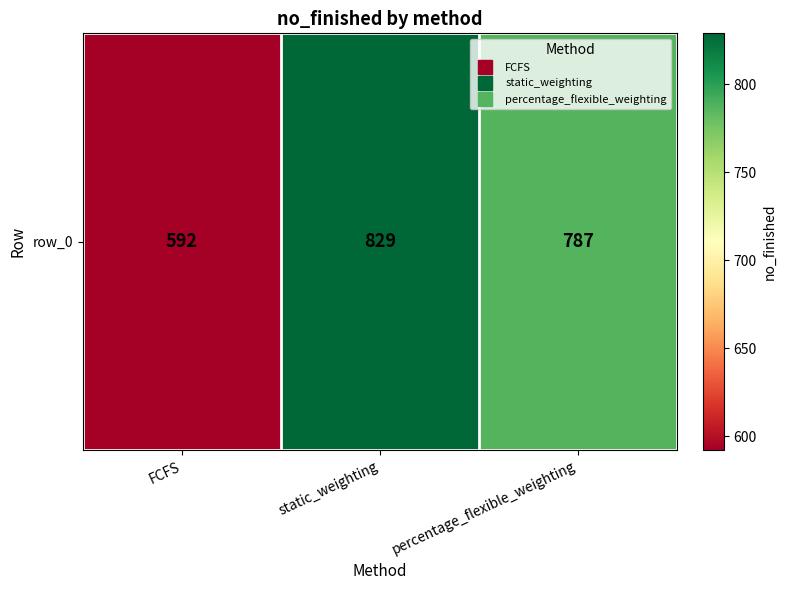

Reading left to right, list all the values displayed in this chart.

592	829	787